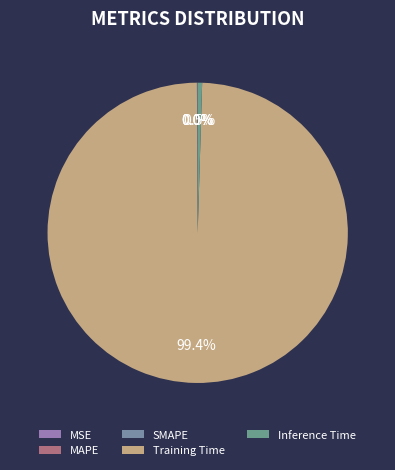

To the nearest percent, what portion does Training Time represent?

99%